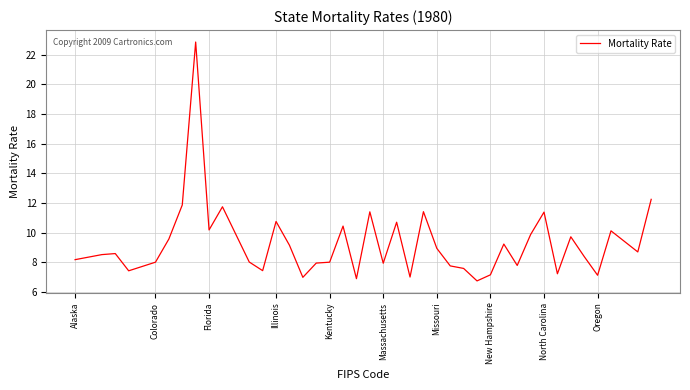

What is the smallest value displayed?

6.8